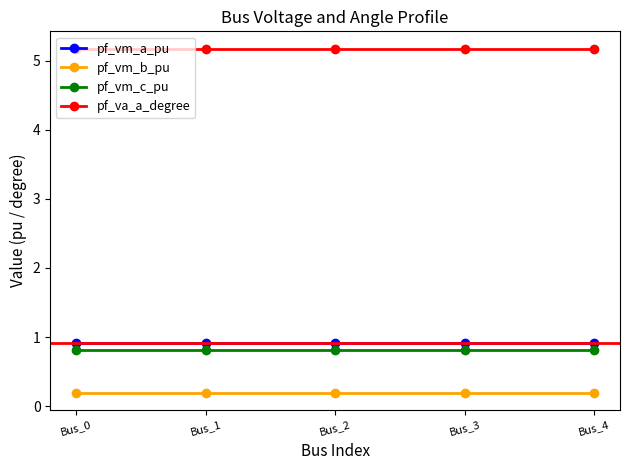

What is the value of the pf_vm_b_pu point at the 1st from the left?

0.2